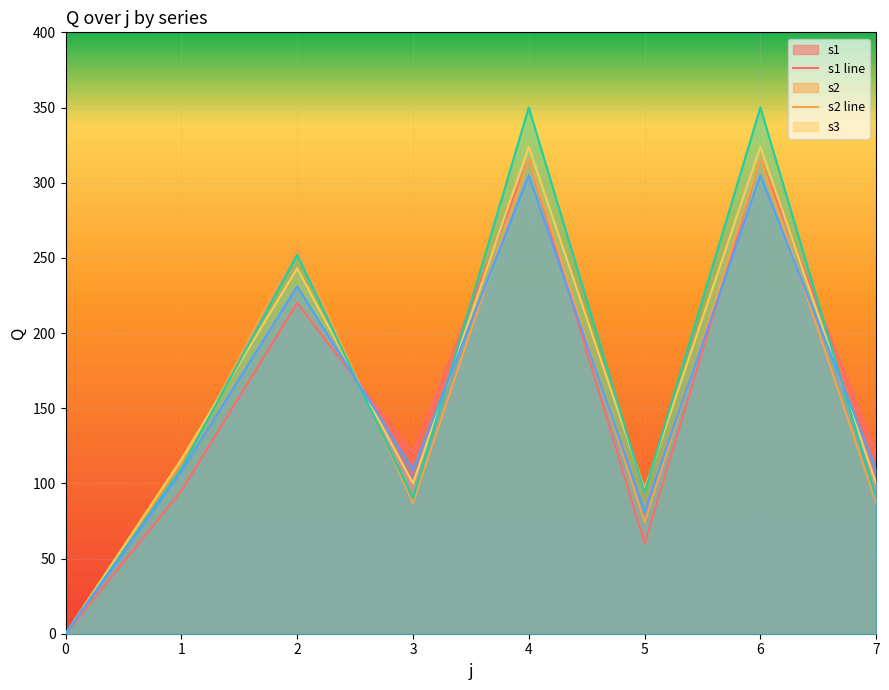

What is the value of the s2 line point at the 8th from the left?

87